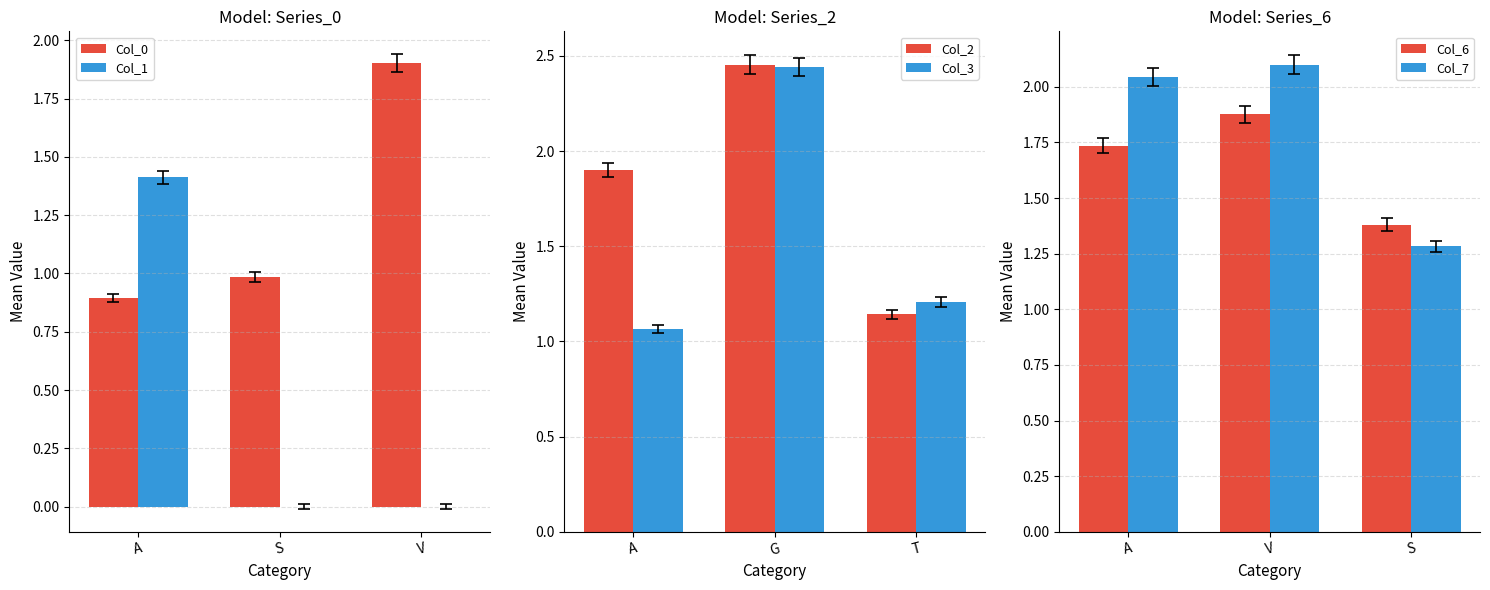

What is the difference between the Col_6 values at S and V?

0.5